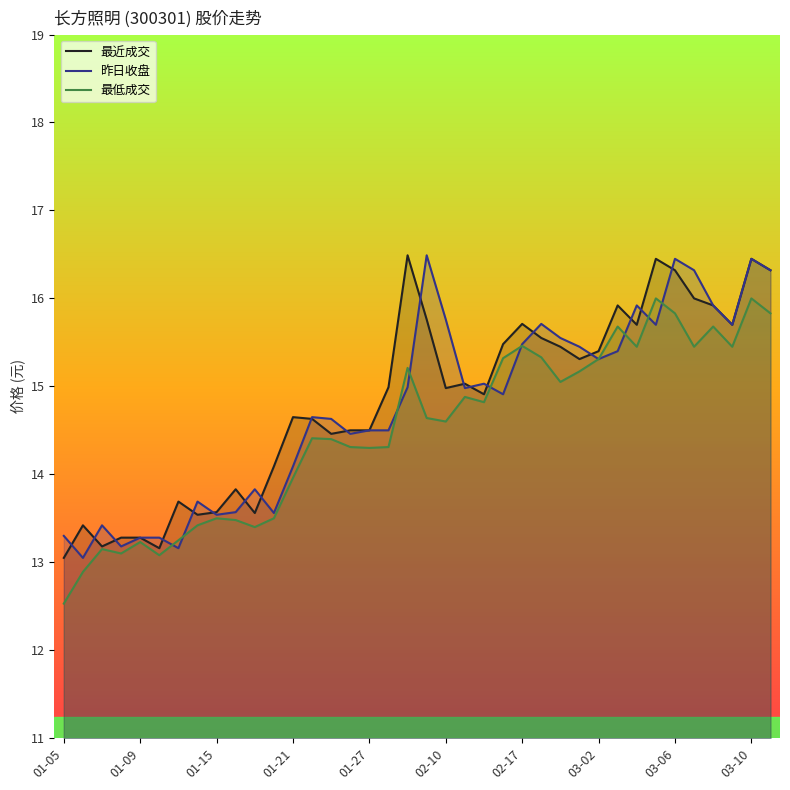

How many data points in 最低成交 are above 14?

25